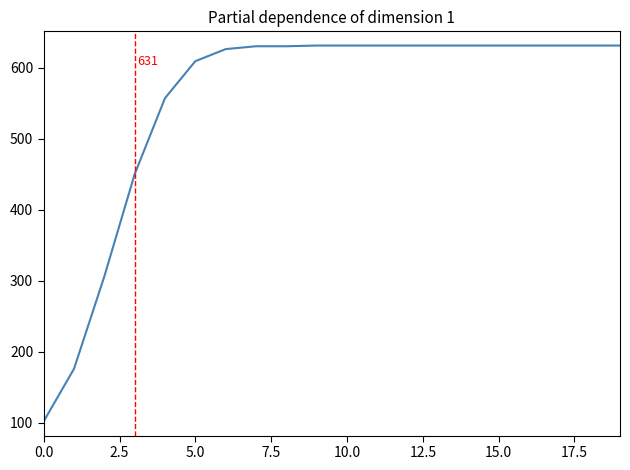

What is the maximum value shown in the chart?

631